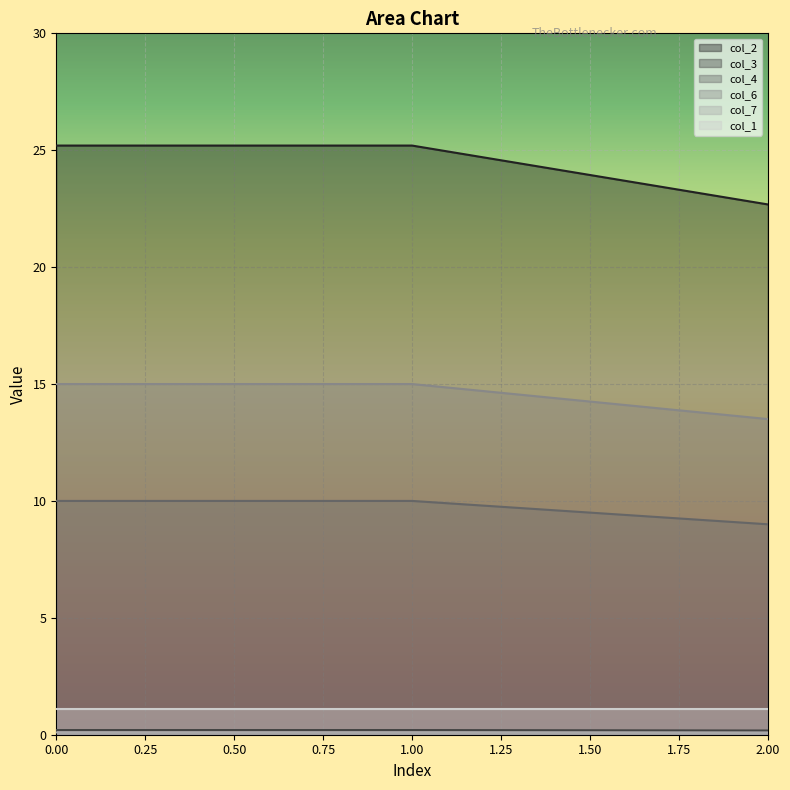

Between 1 and 0, which is larger?

1